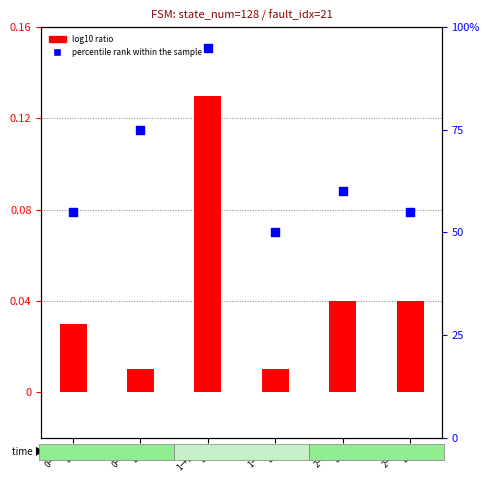

At which category is the sum across all series the highest?

1→123
a